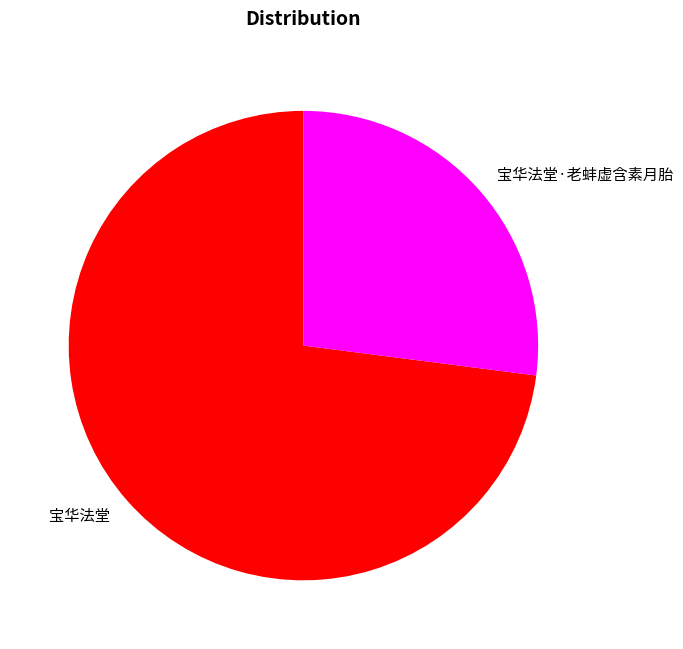

Combined, do 宝华法堂 and 宝华法堂·老蚌虚含素月胎 account for over 50%?

Yes